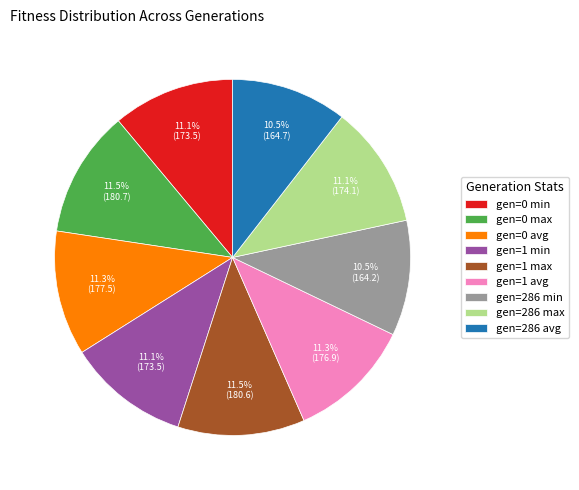

Count the number of slices in the pie.

9